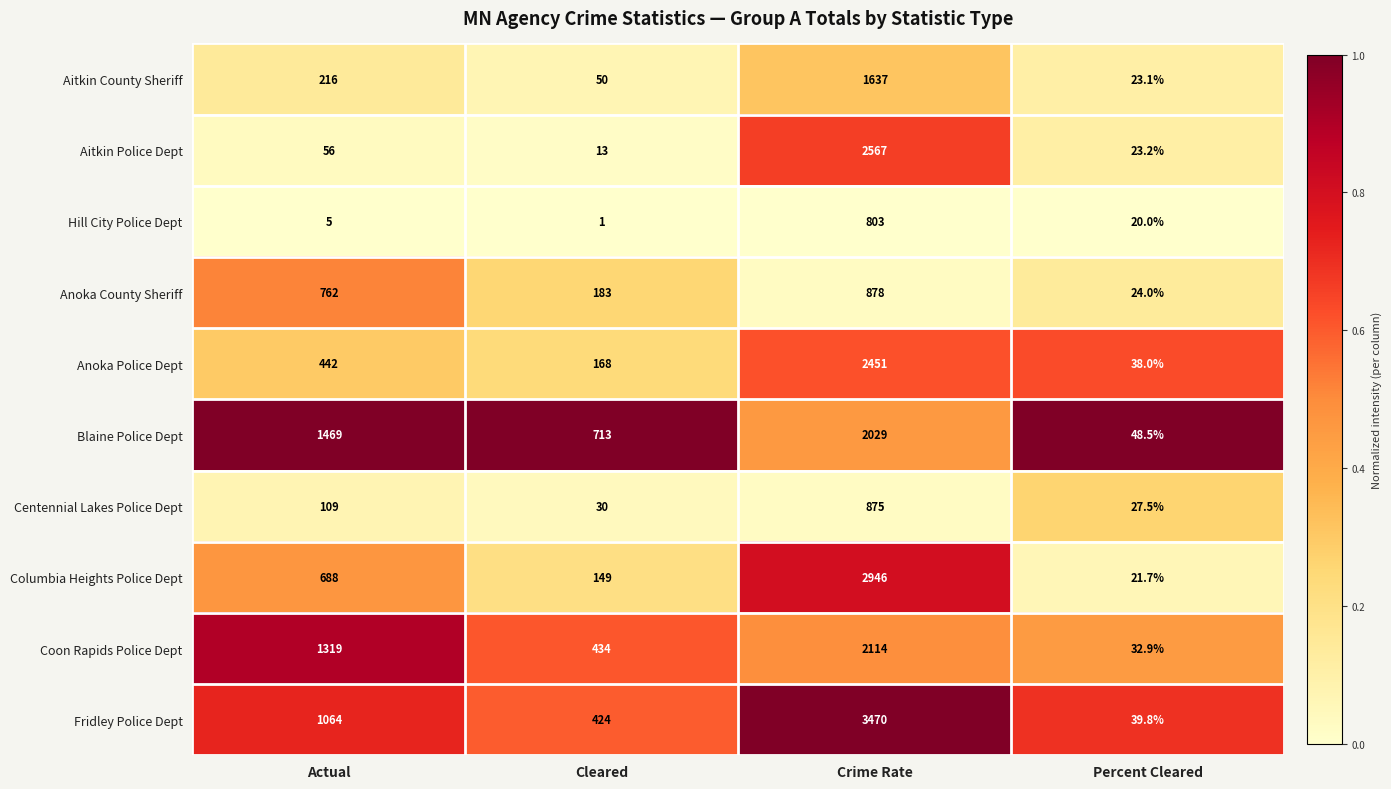

At Percent Cleared, list the series in order from smallest to largest.

Hill City Police Dept, Columbia Heights Police Dept, Aitkin County Sheriff, Aitkin Police Dept, Anoka County Sheriff, Centennial Lakes Police Dept, Coon Rapids Police Dept, Anoka Police Dept, Fridley Police Dept, Blaine Police Dept